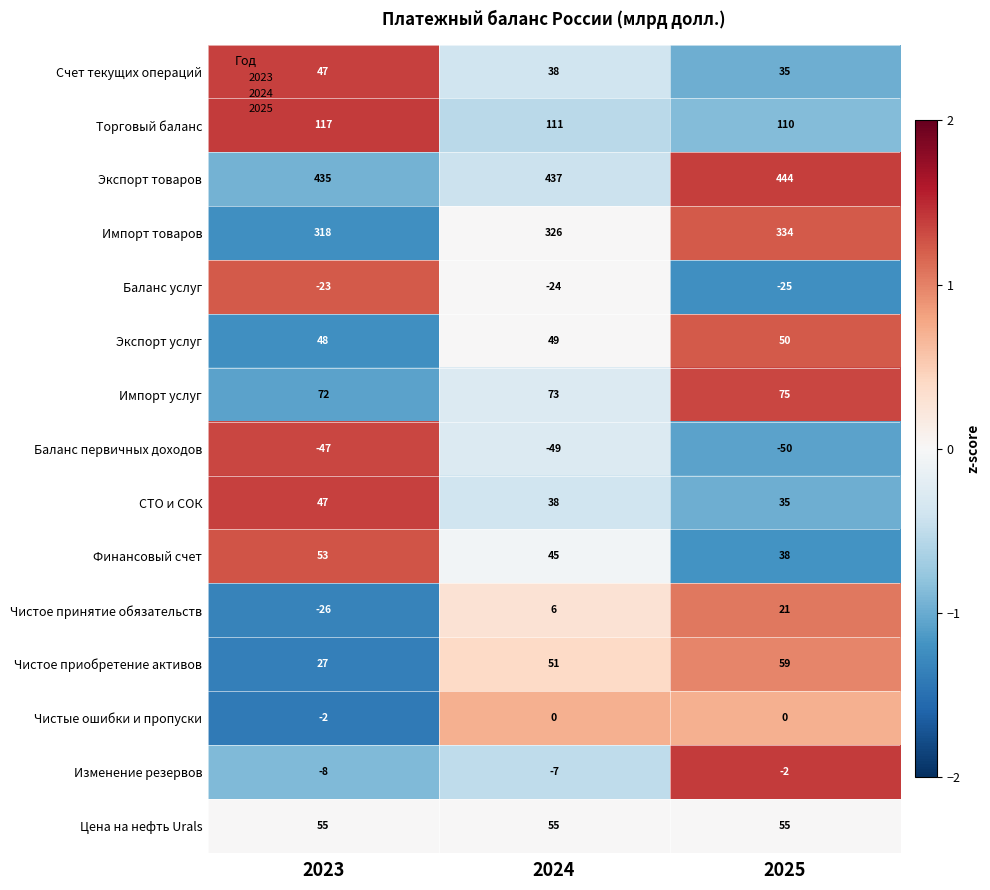

What value does the Импорт товаров series have at 2025, to the nearest 10?

330